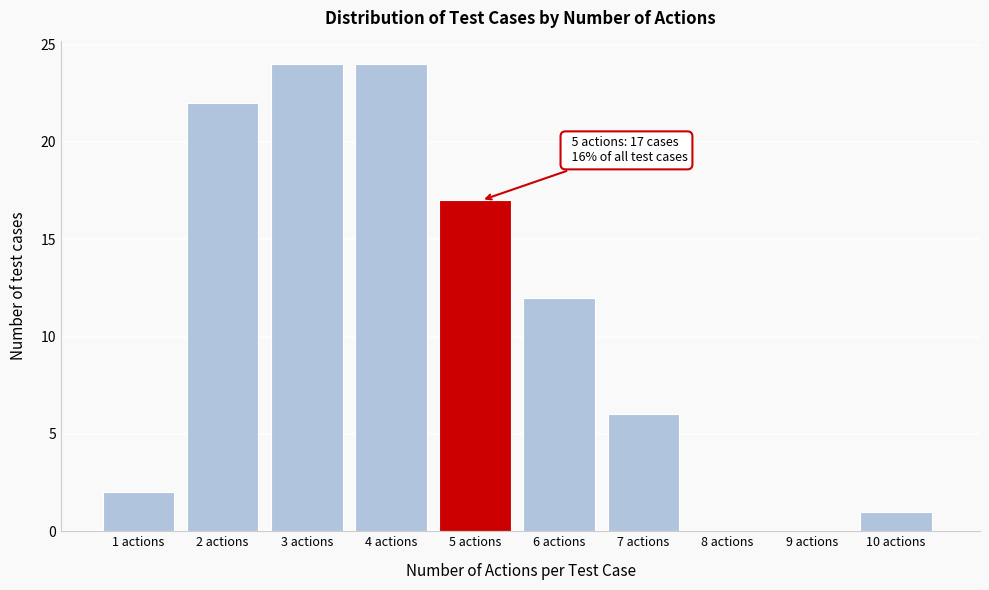

Reading left to right, transcribe all the data shown in this chart.

1 actions=2	2 actions=22	3 actions=24	4 actions=24	5 actions=17	6 actions=12	7 actions=6	8 actions=0	9 actions=0	10 actions=1